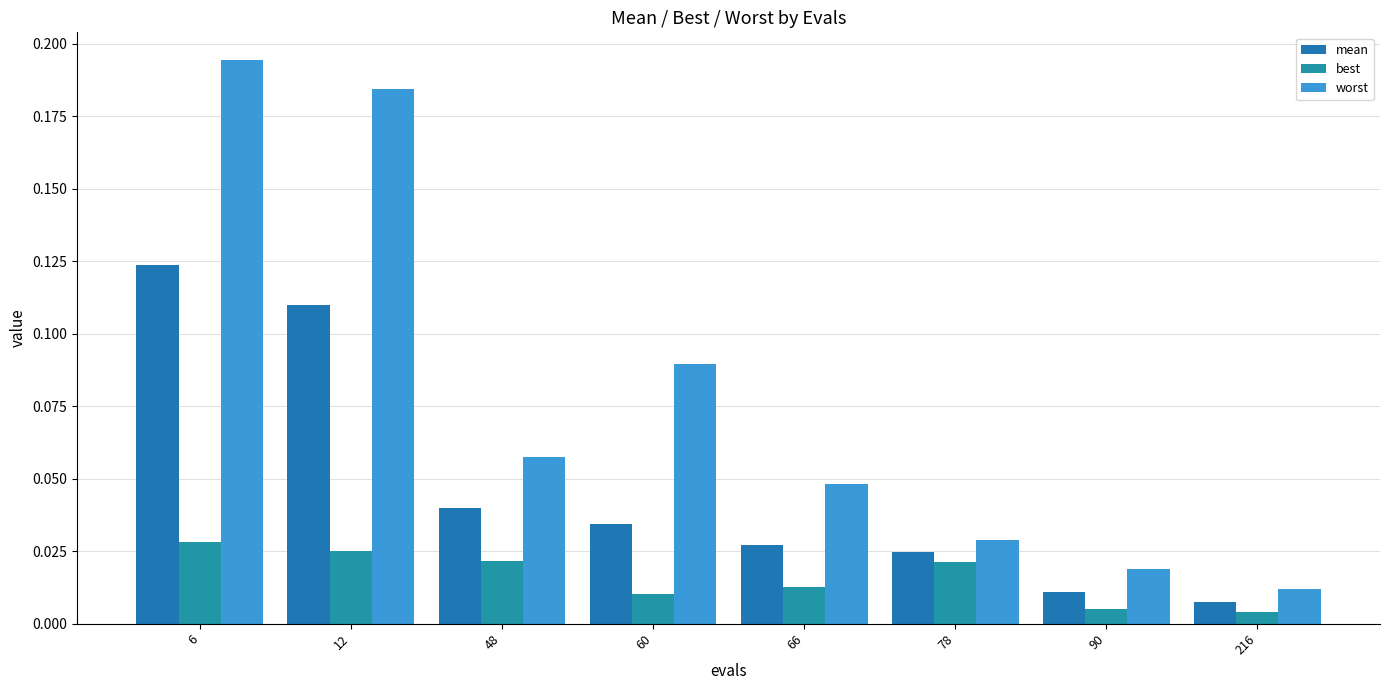

What is the value of the worst bar at the 3rd from the left?

0.1